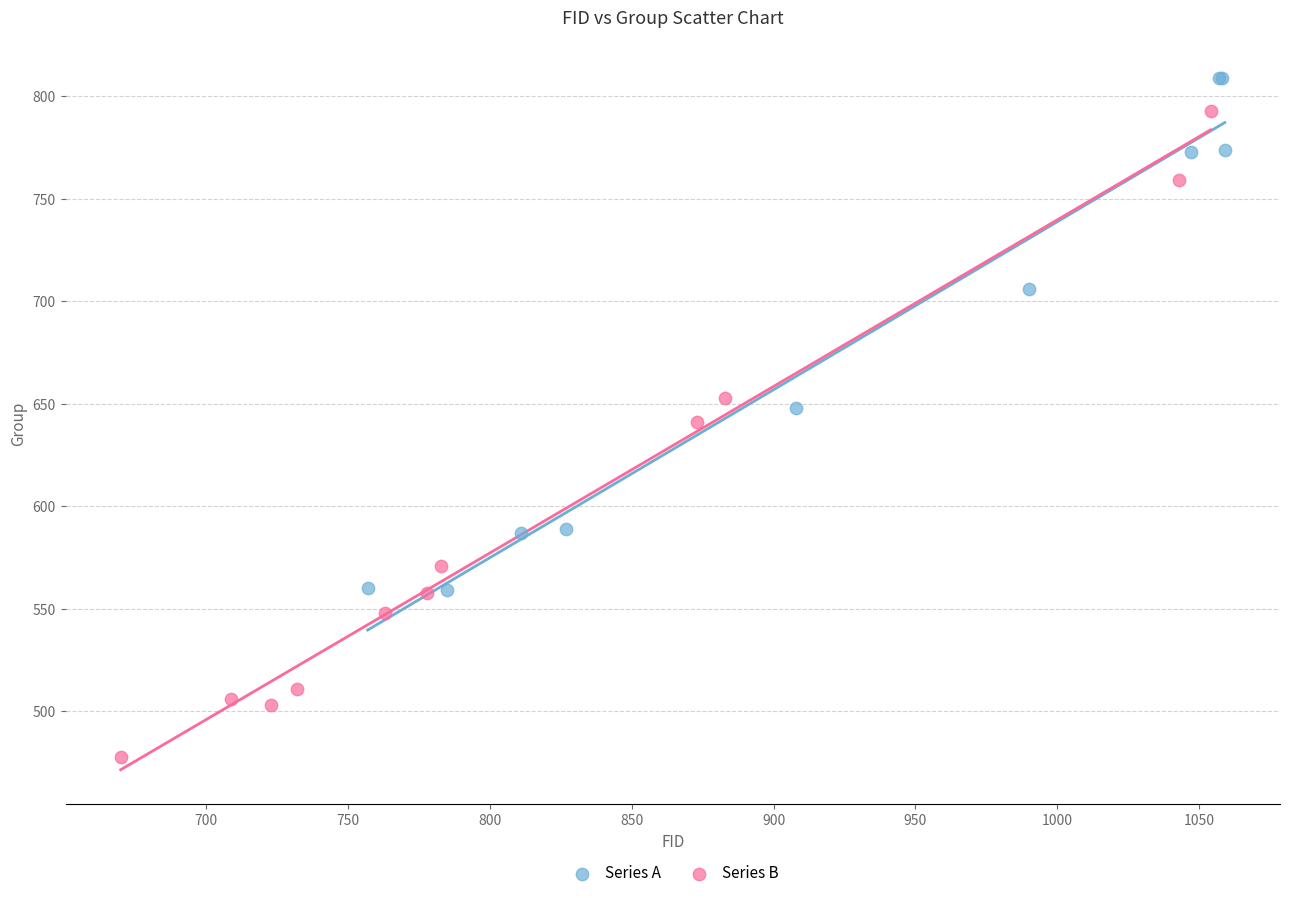

Which series reaches the minimum Y coordinate?

Series B